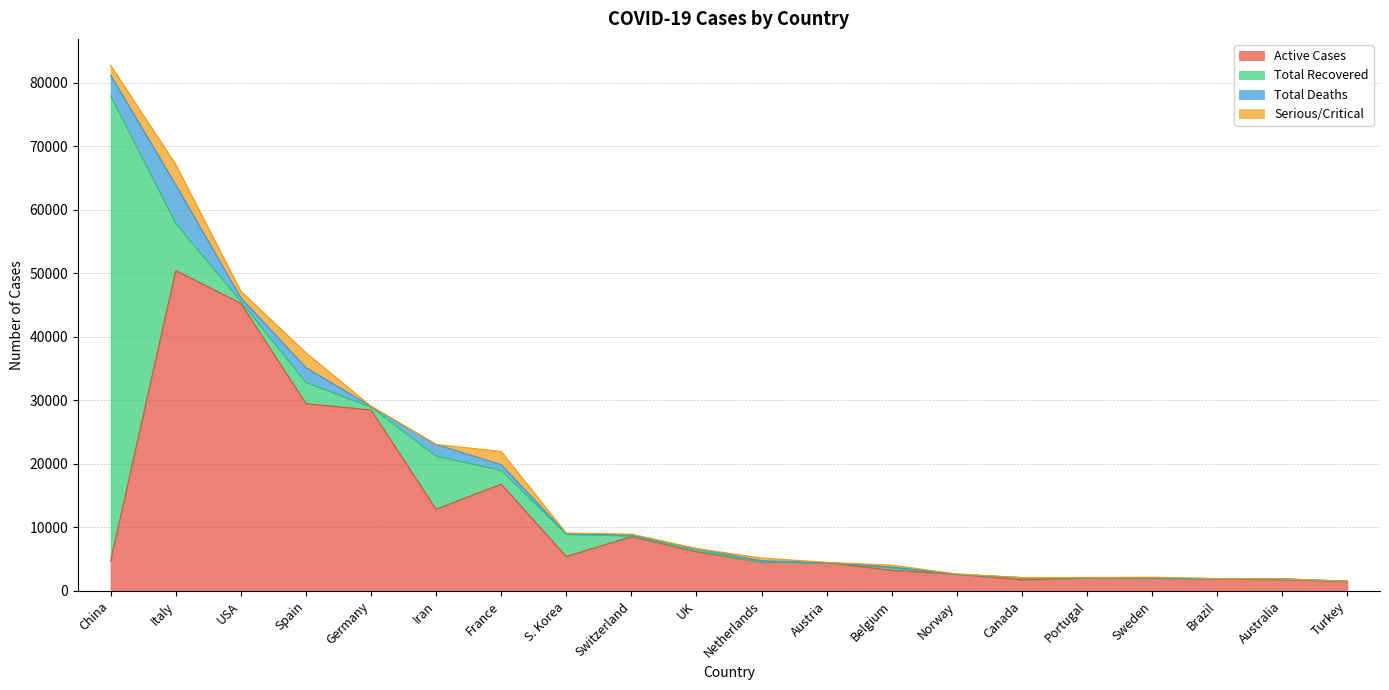

After their last crossing, which series has the higher values: Active Cases or Total Recovered?

Active Cases